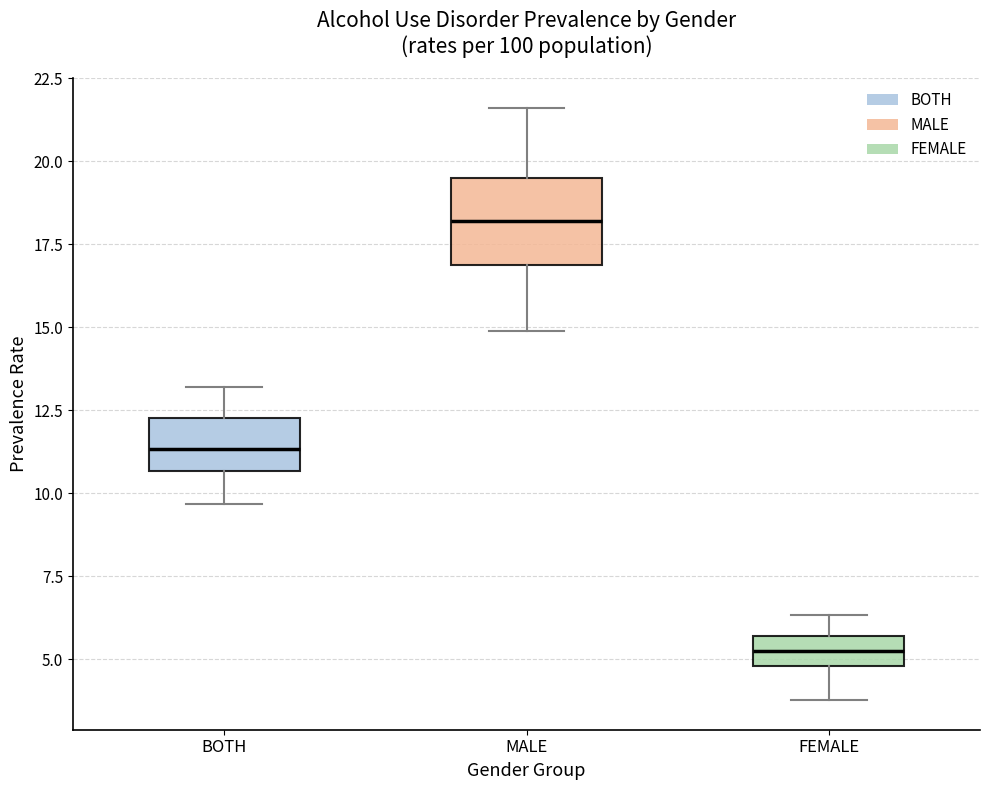

Where is the lower edge of the box for MALE on the y-axis? The values are not printed on the chart, so give them approximately, as read against the axis.

17.0